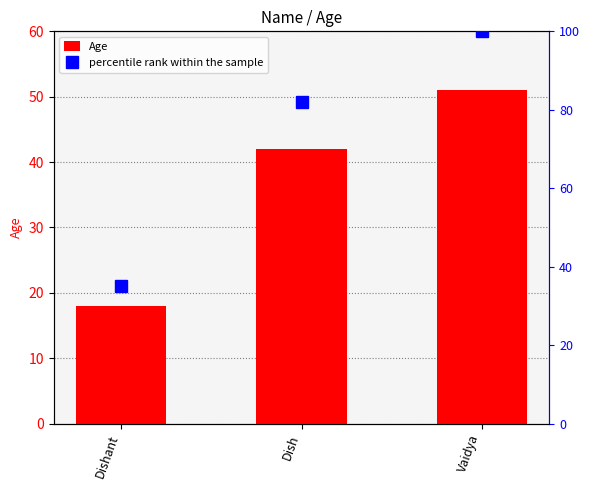

What is the difference between the Age values at Dish and Dishant?

24